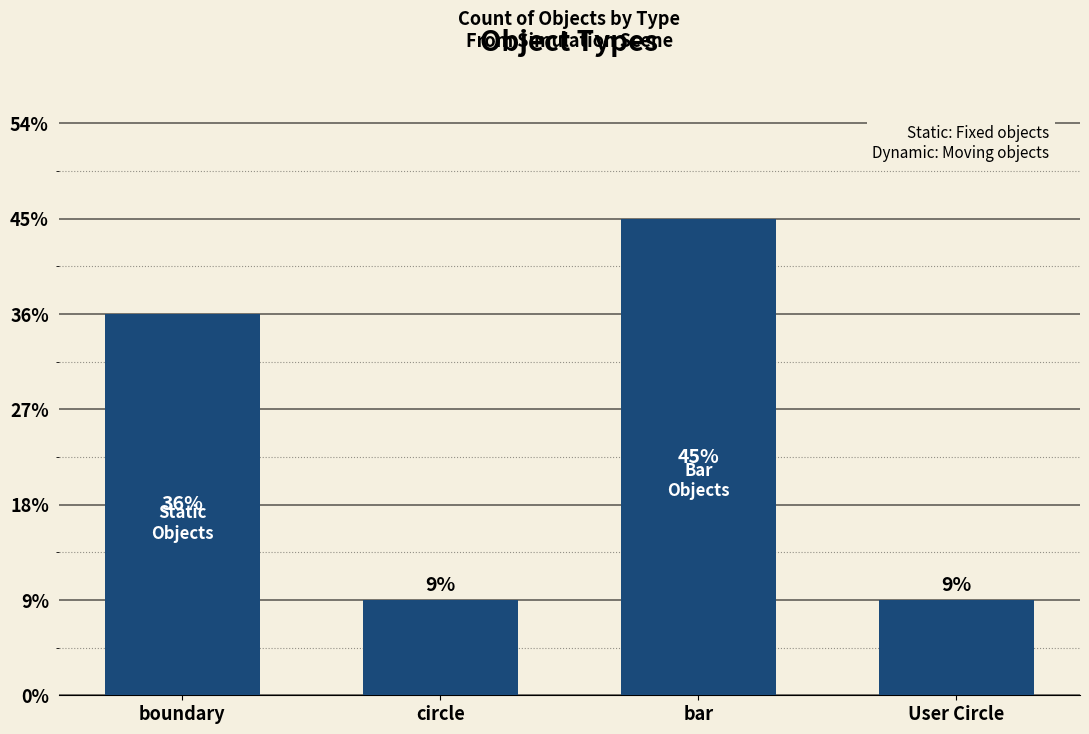

Are the bars horizontal?

No